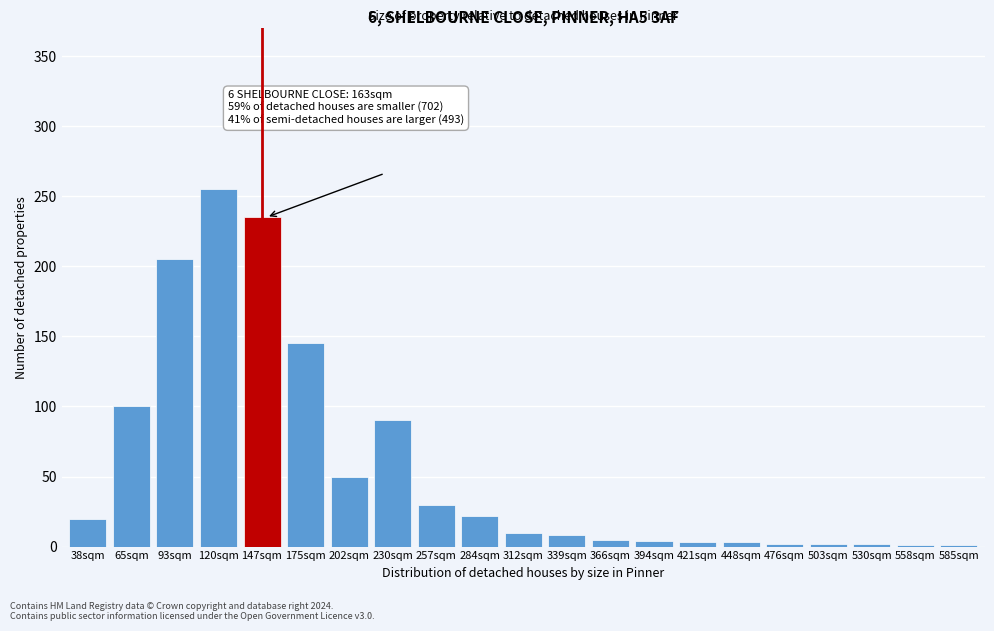

What is the sum of all values?

1193